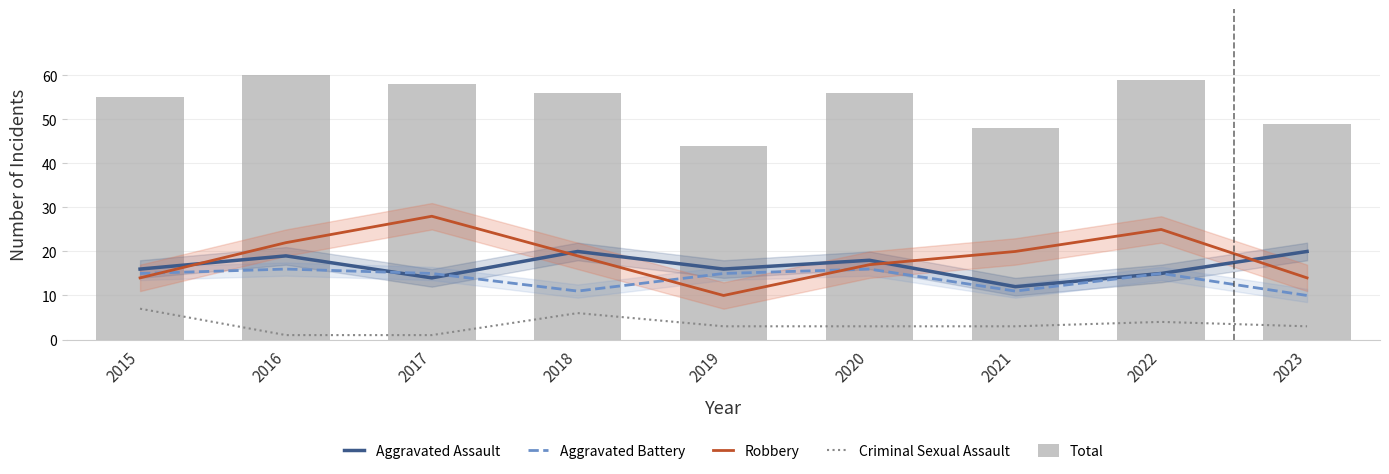

Rank the categories by Criminal Sexual Assault value from lowest to highest.

2016, 2017, 2019, 2020, 2021, 2023, 2022, 2018, 2015